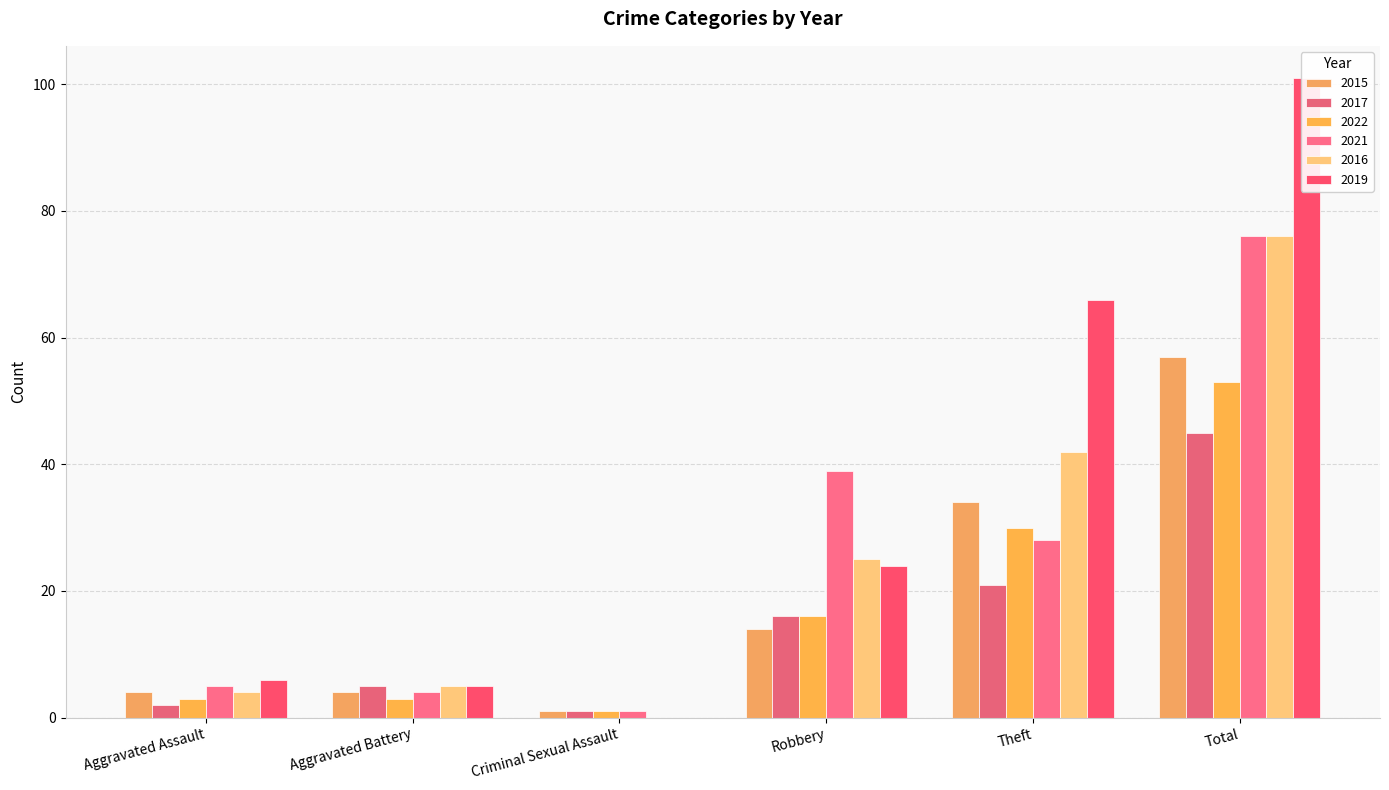

At which label does 2015 first exceed 14?

Theft